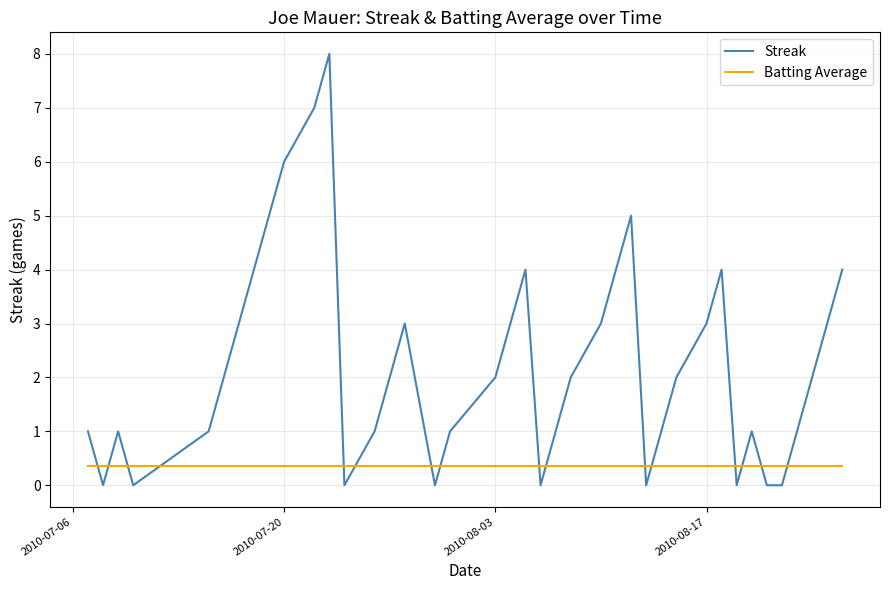

What is the sum of all Batting Average values?

14.6